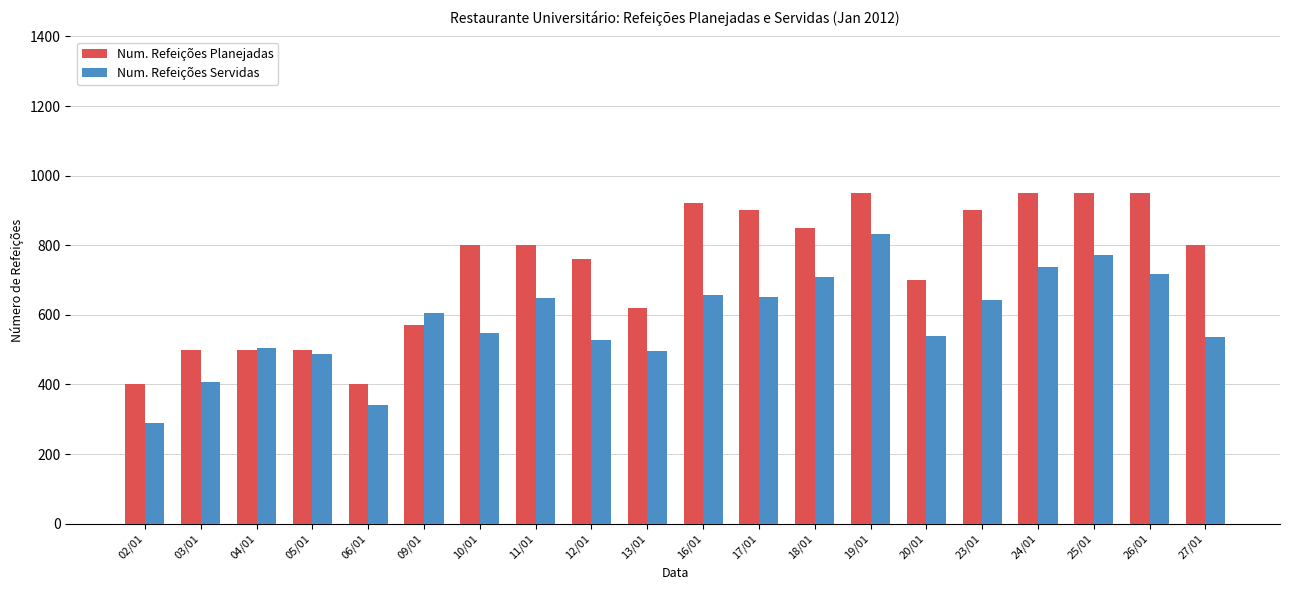

Read the Num. Refeições Servidas value at 05/01, to the nearest 50.

500